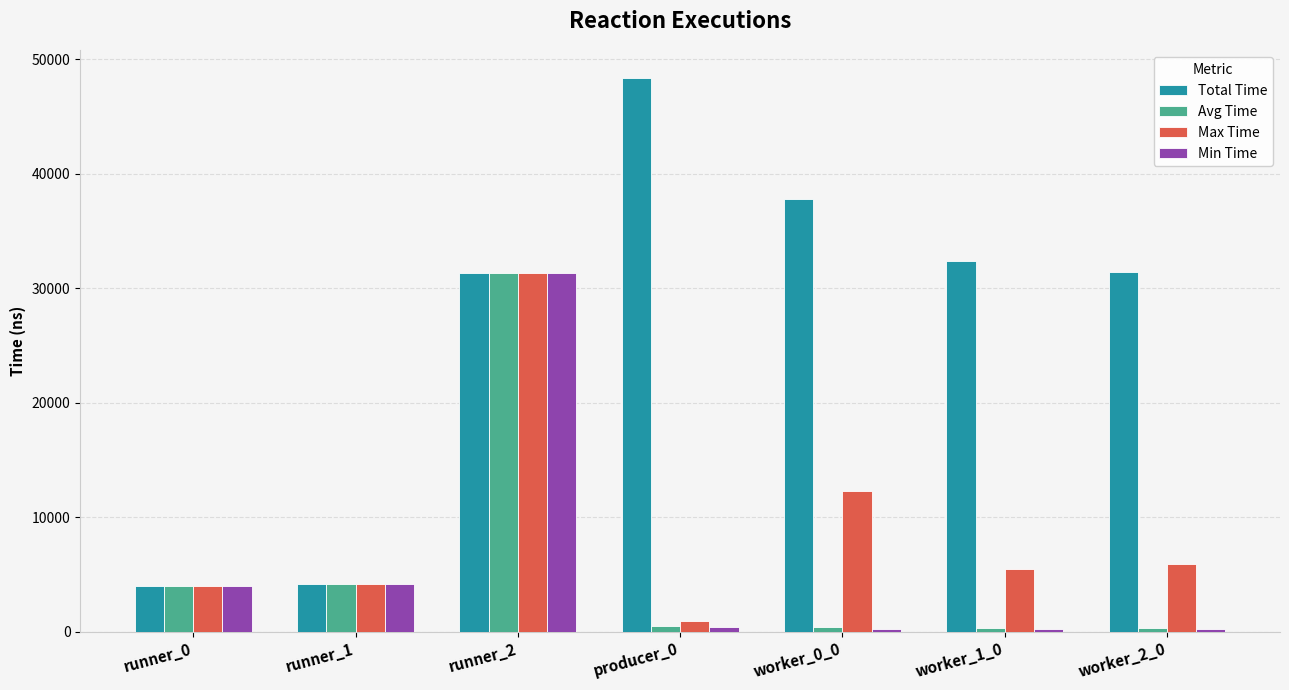

Between producer_0 and worker_2_0, which series saw the biggest shift?

Total Time